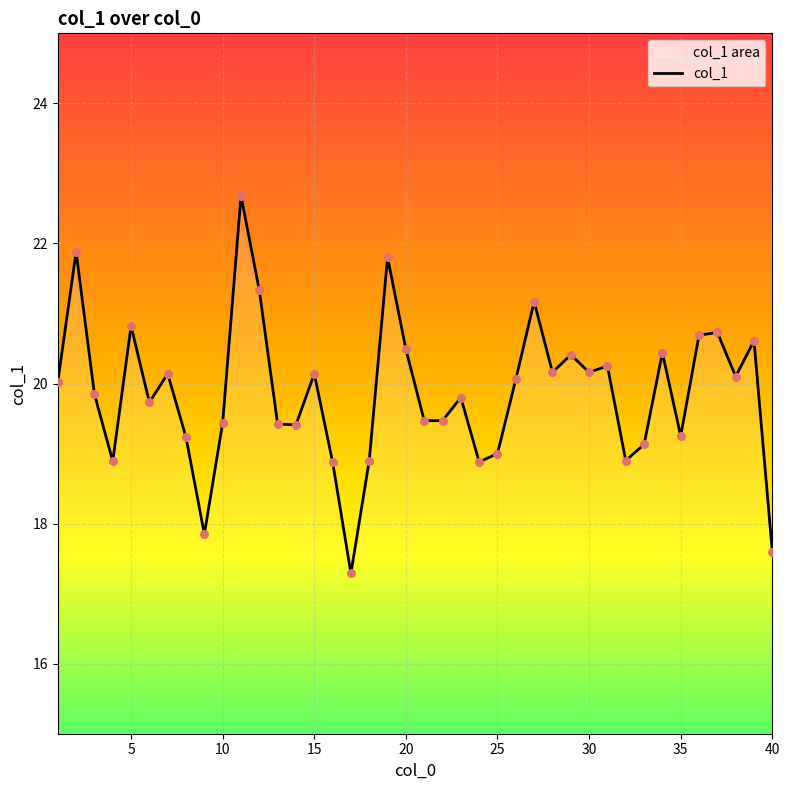

What is the difference between the maximum and minimum values?

5.4